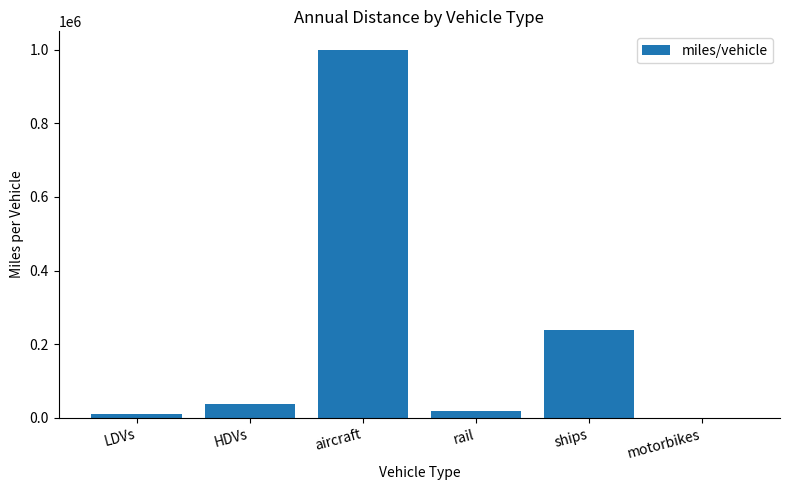

Between rail and LDVs, which is larger?

rail